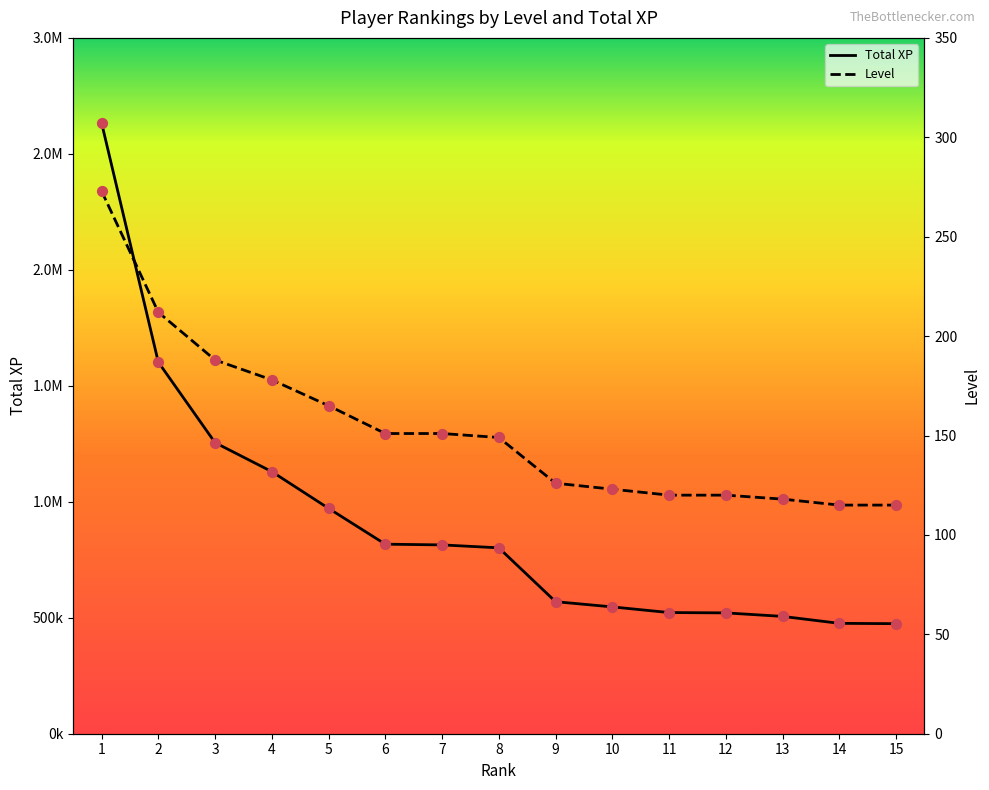

At which category is the sum across all series the highest?

1